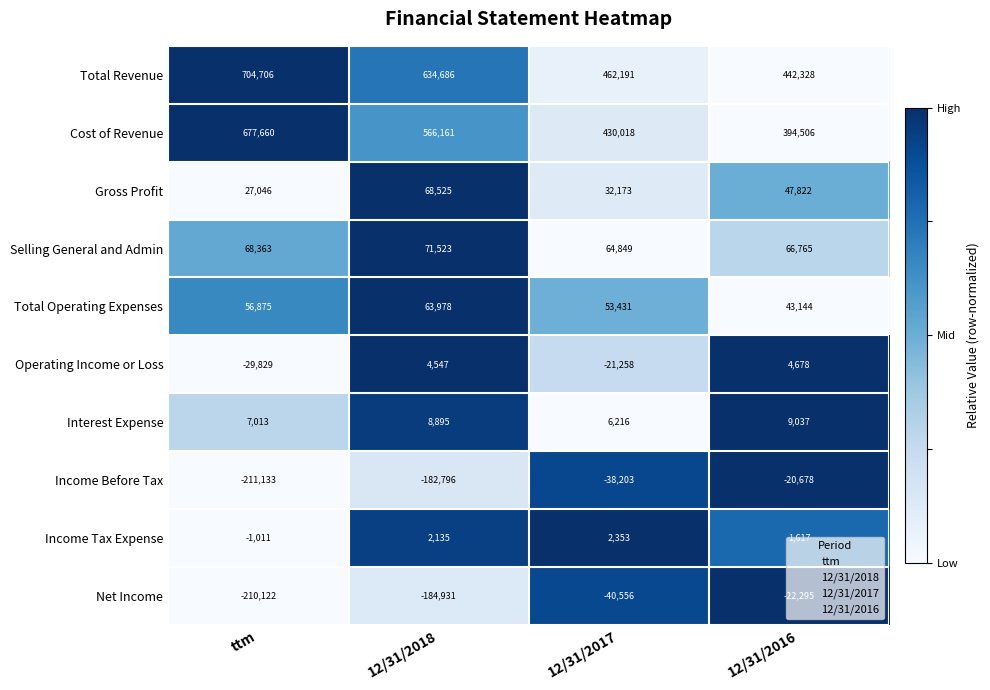

What is the average value of the Interest Expense series?

7790